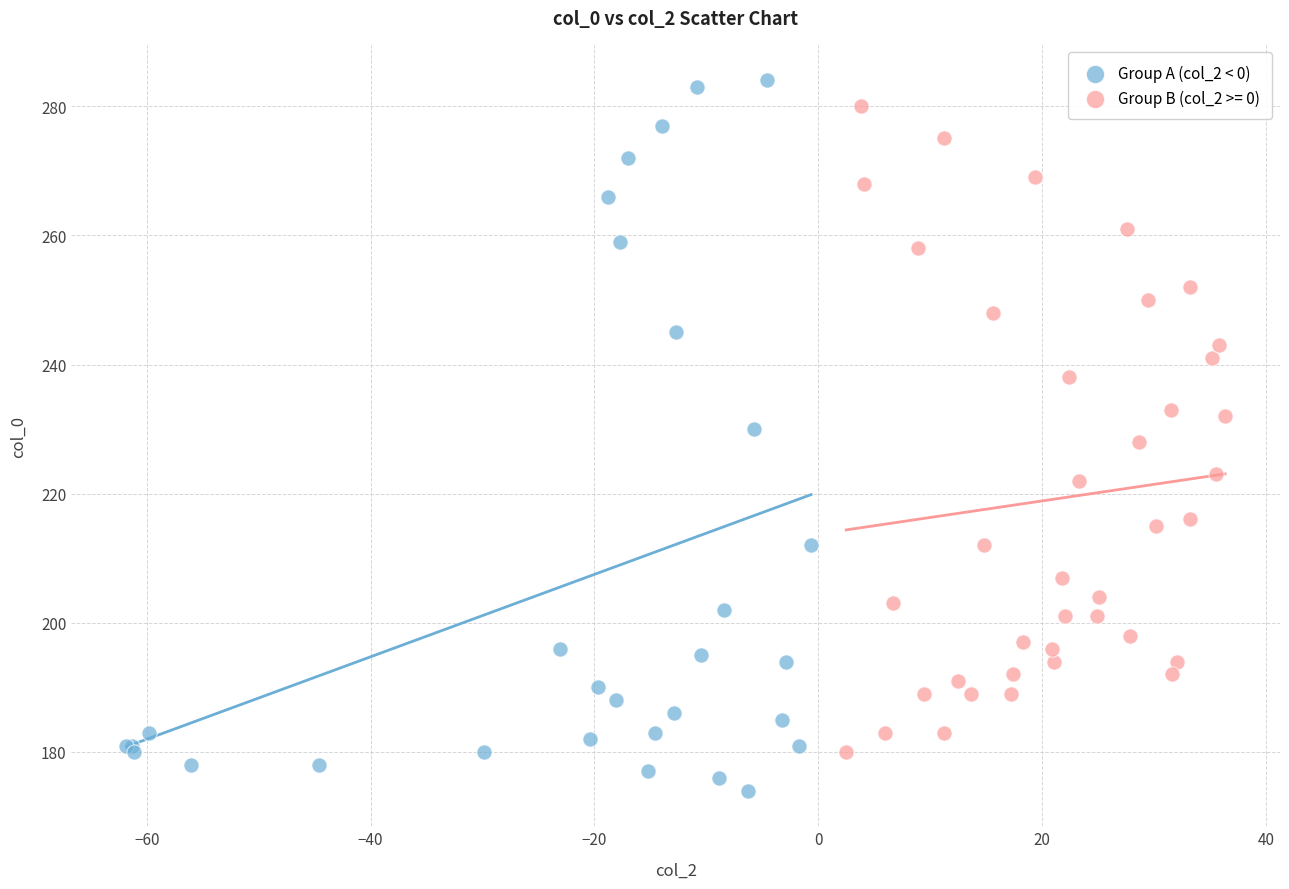

Which series contains the lowest Y value?

Group A (col_2 < 0)